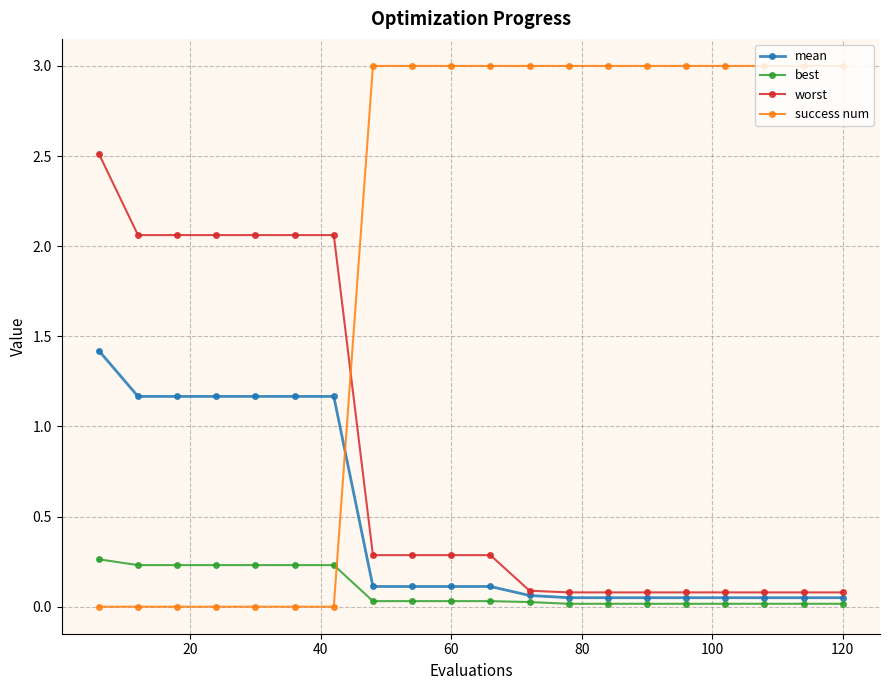

What is the highest value of the worst series?

2.5